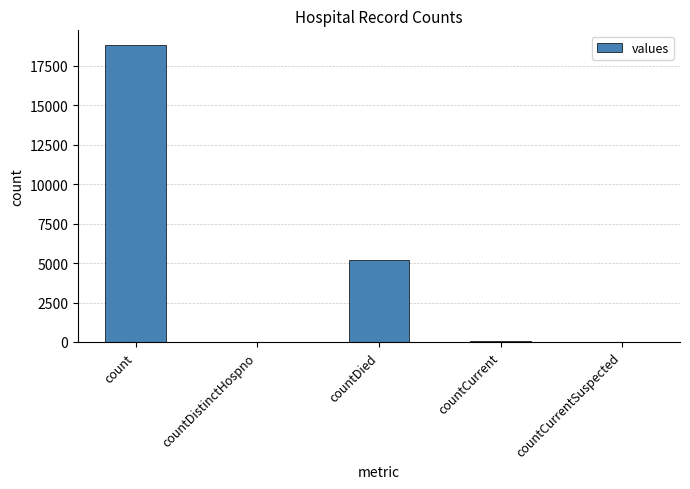

At which label does the data first exceed 40?

count